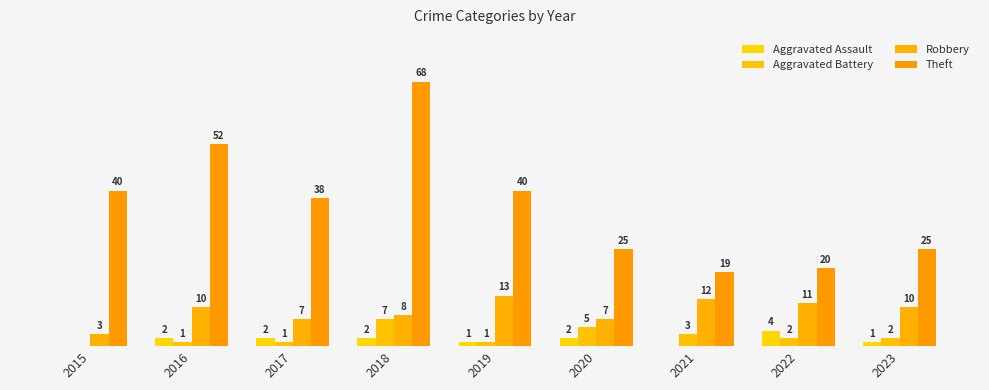

Are the bars horizontal?

No